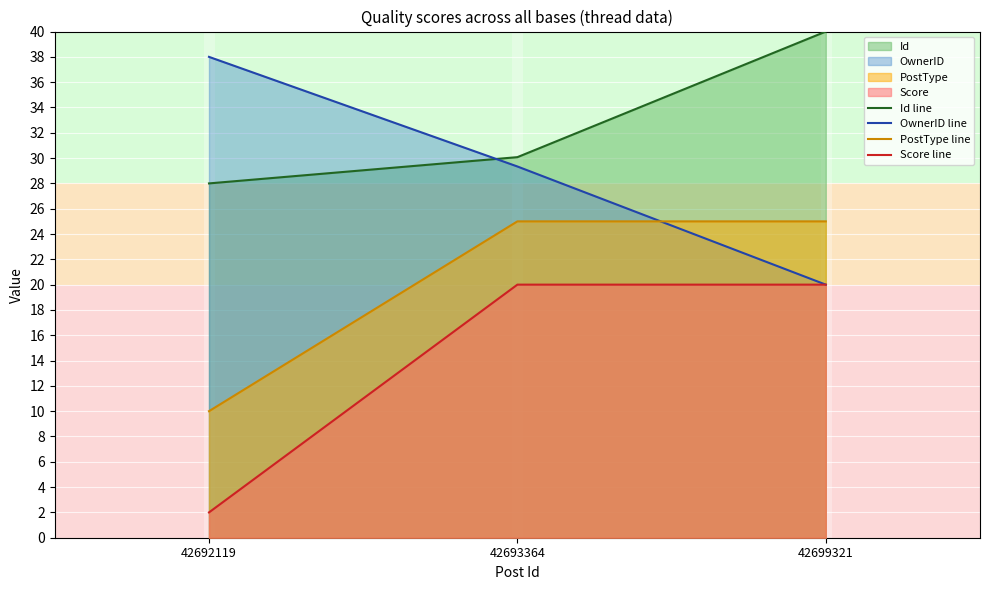

The Score line series shows 13.9 at 42699321. True or false?

False